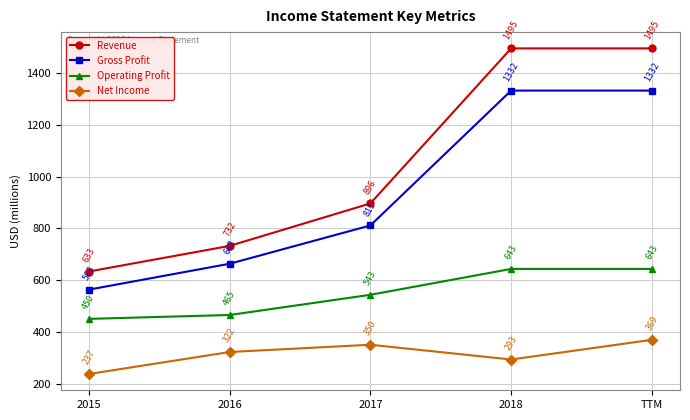

How many lines are shown in the chart?

4